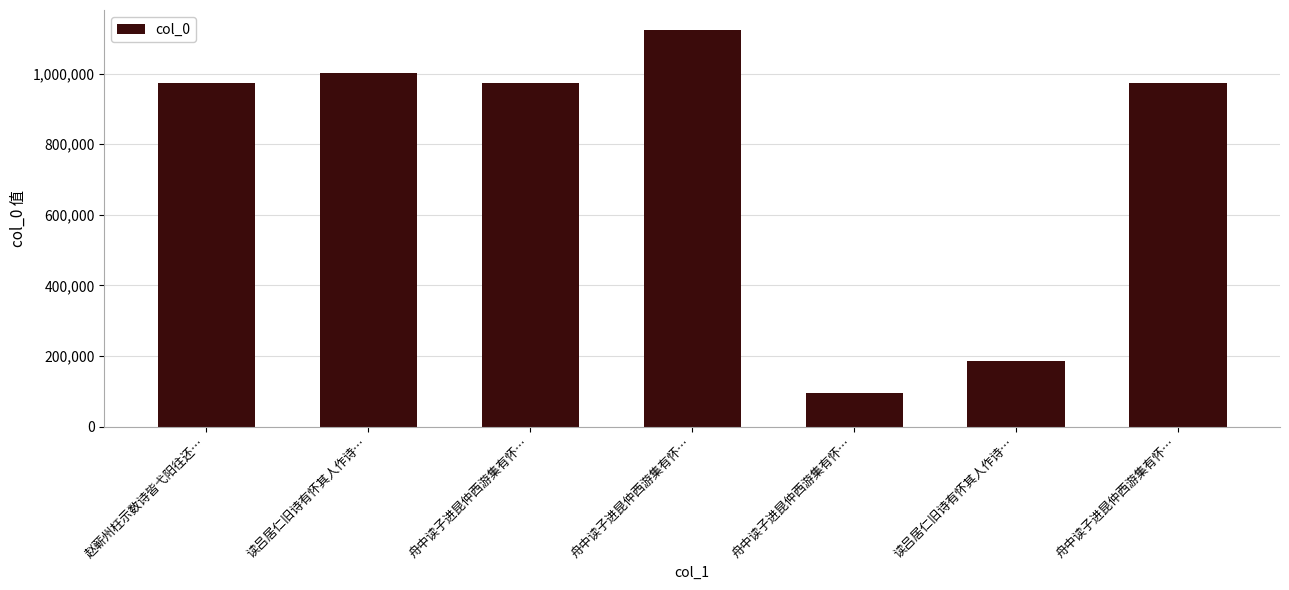

The value at 读吕居仁旧诗有怀其人作诗… is 303238. True or false?

False